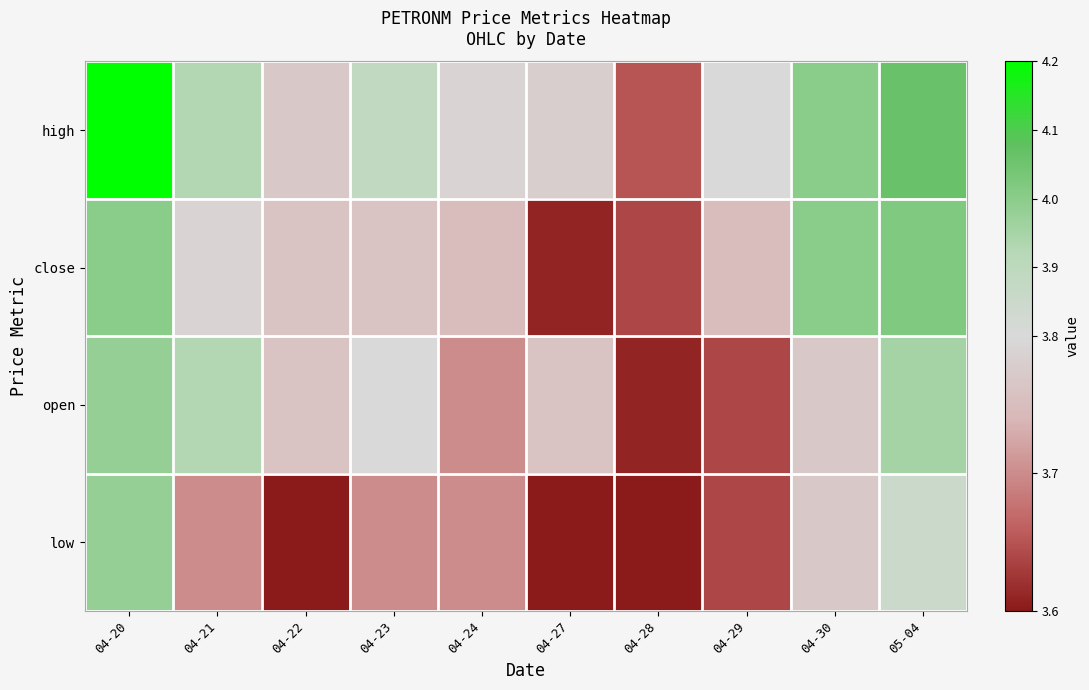

Which series has the widest spread of values?

high